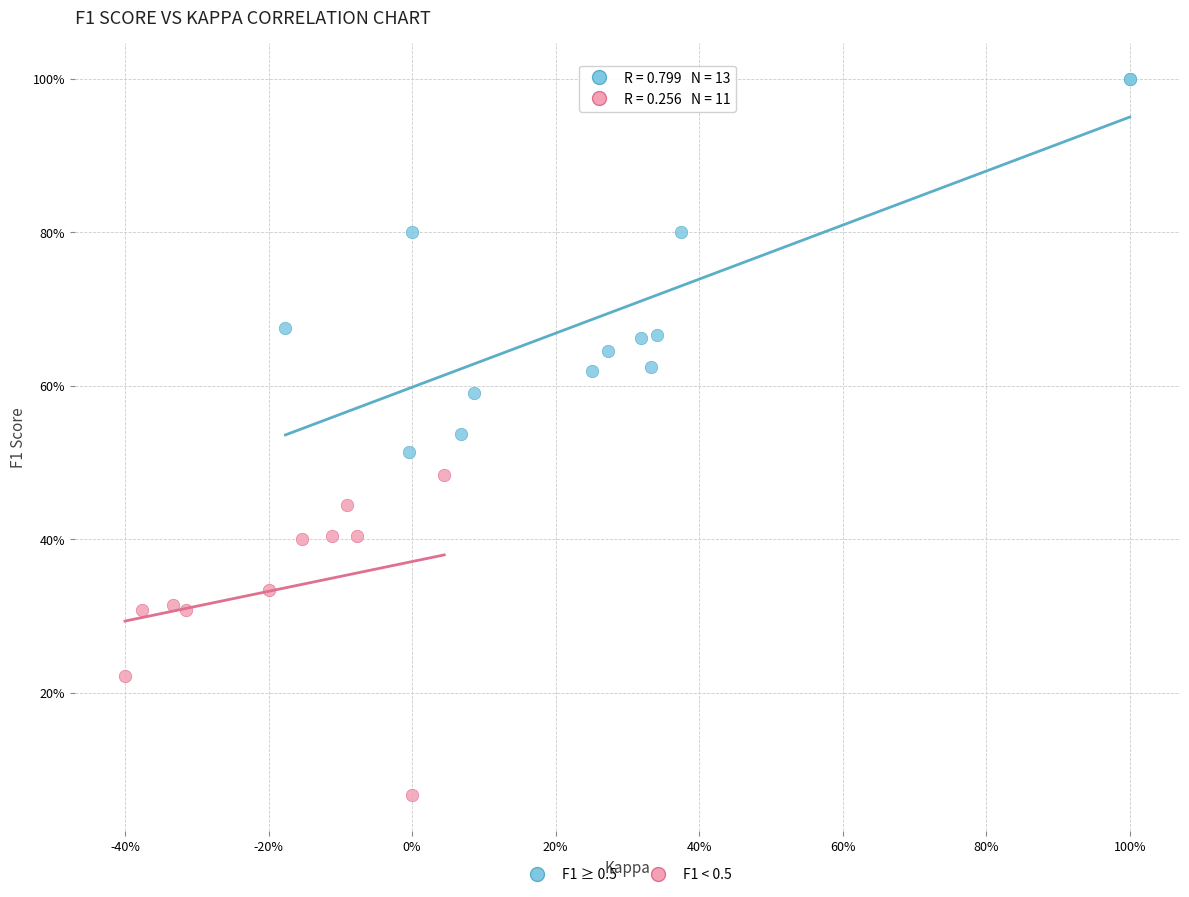

Which series has the widest spread of Y values?

F1 ≥ 0.5